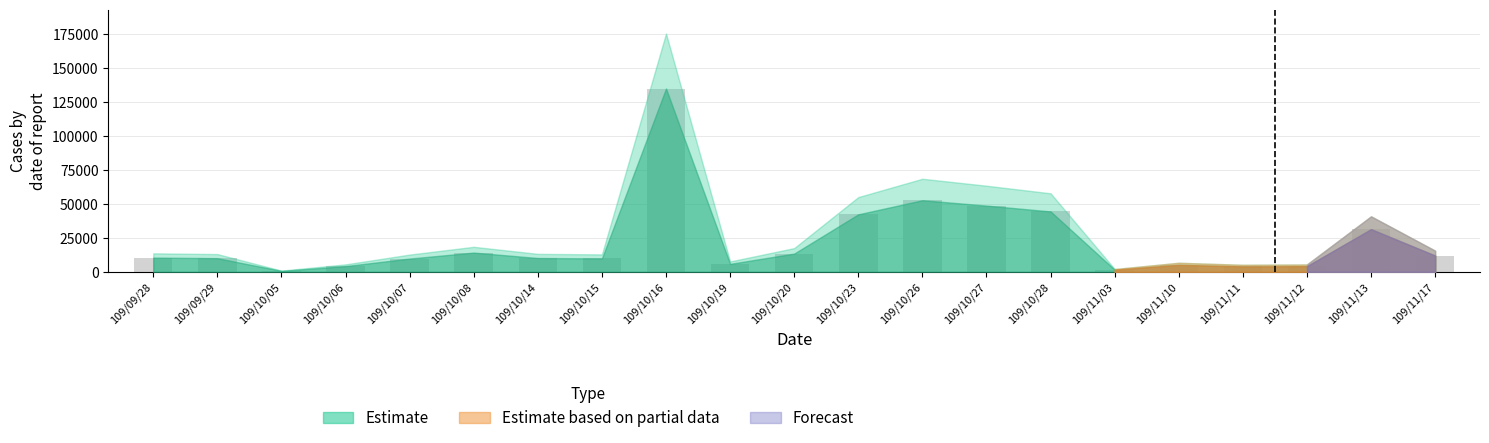

Is it true that the value at 109/10/19 is 5900?

True